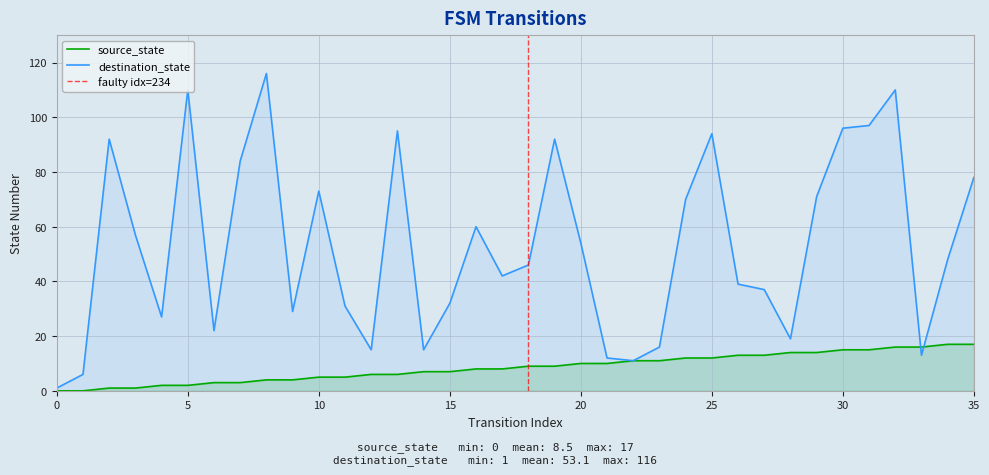

The destination_state series shows 36 at 35. True or false?

False